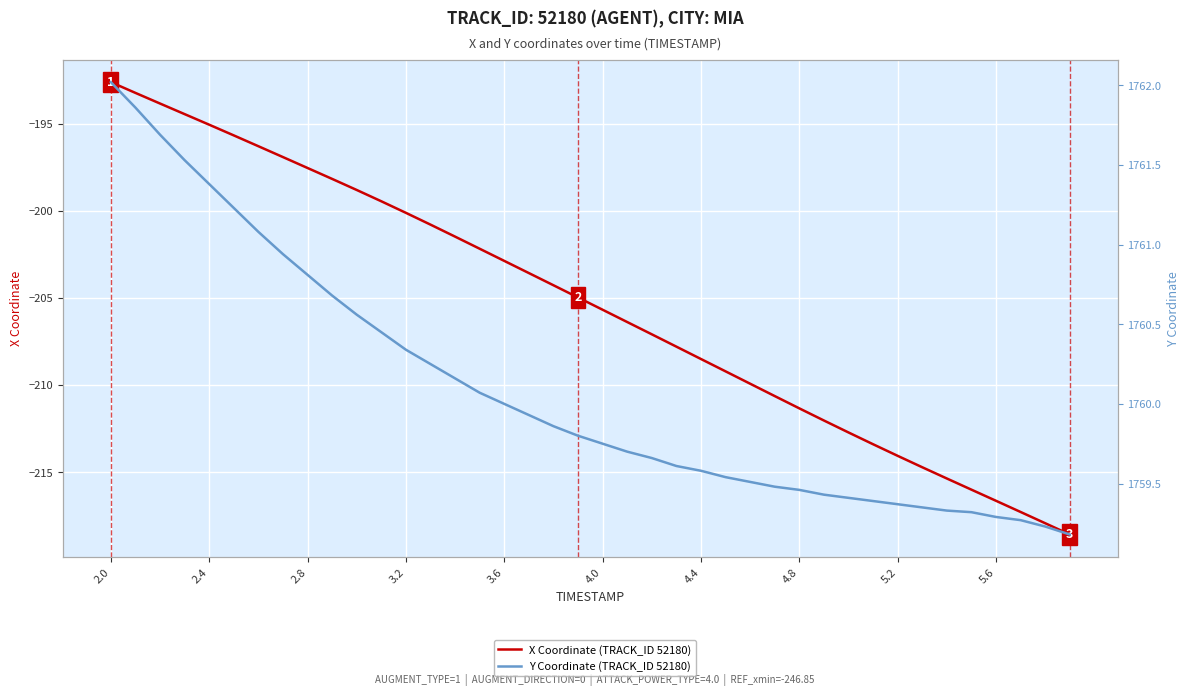

What is the minimum value shown in the chart?

-218.6